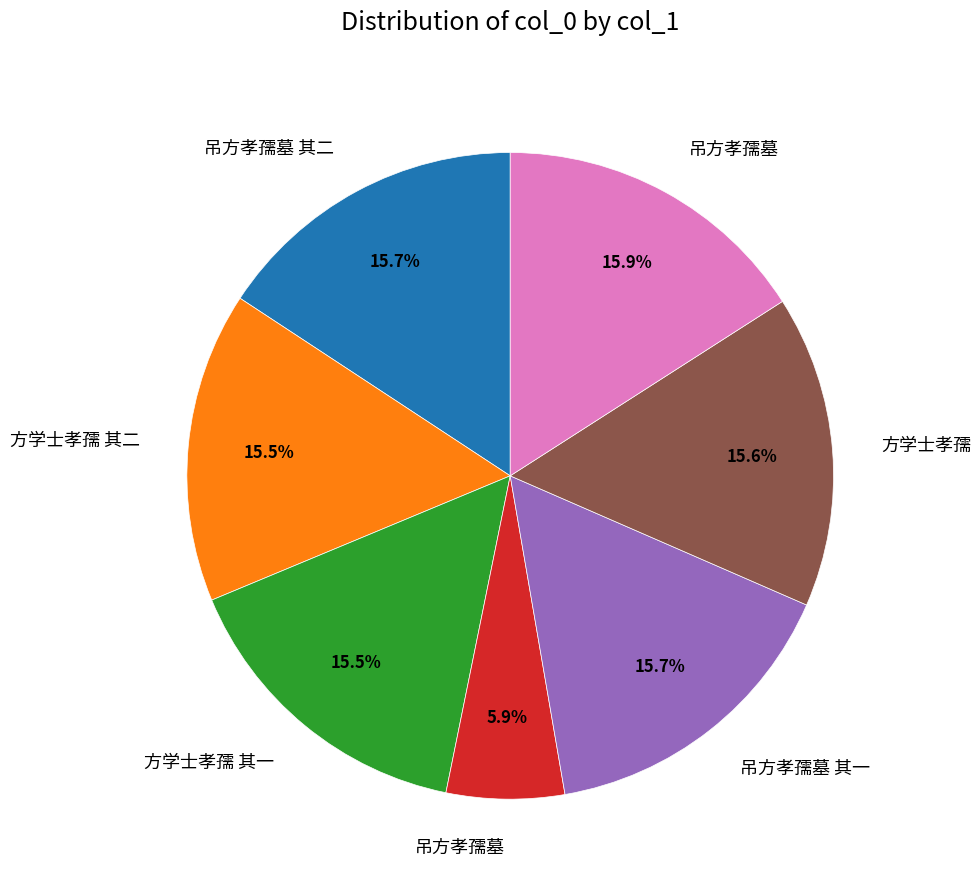

Is there a majority slice in this chart?

No